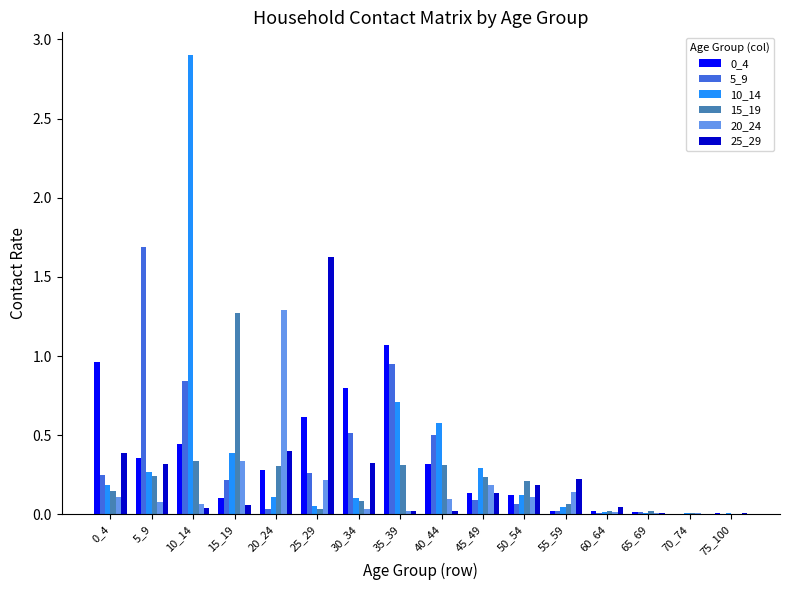

What is the greatest value displayed?

2.9